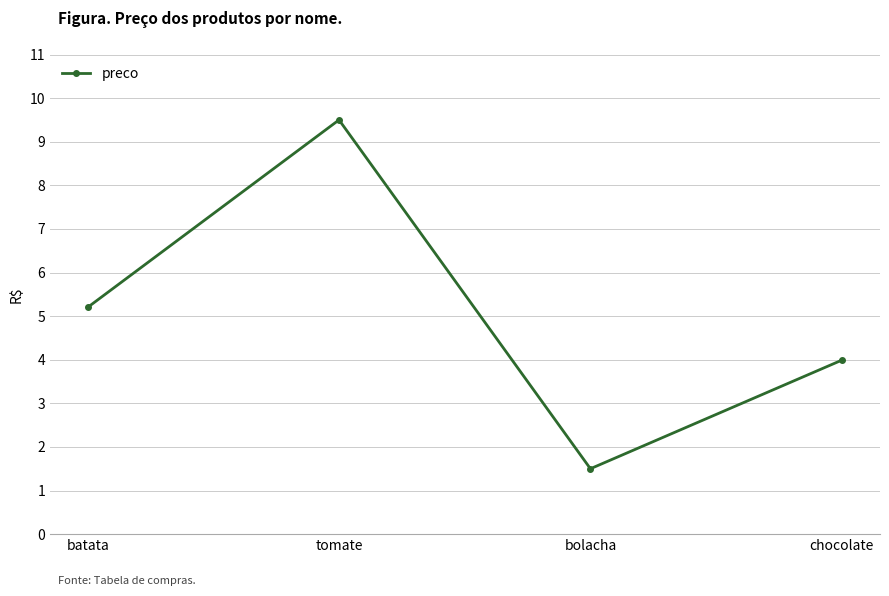

What is the difference between the values at tomate and batata?

4.3